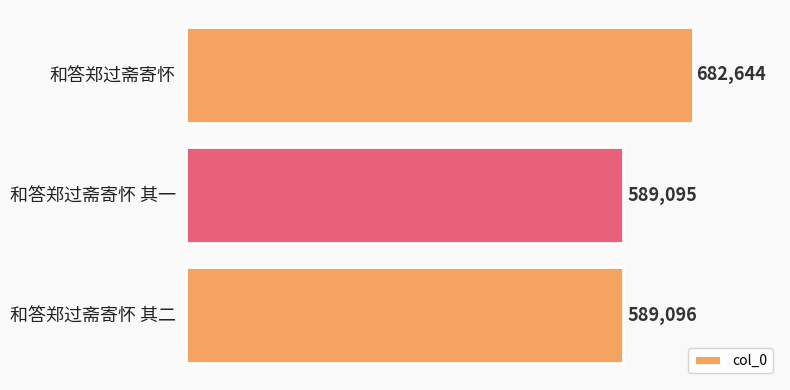

Count the number of data series in this chart.

1